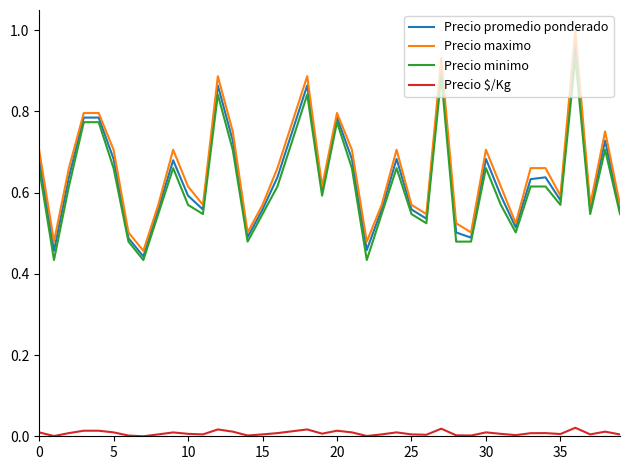

True or false: Precio minimo and Precio maximo intersect in this chart.

False